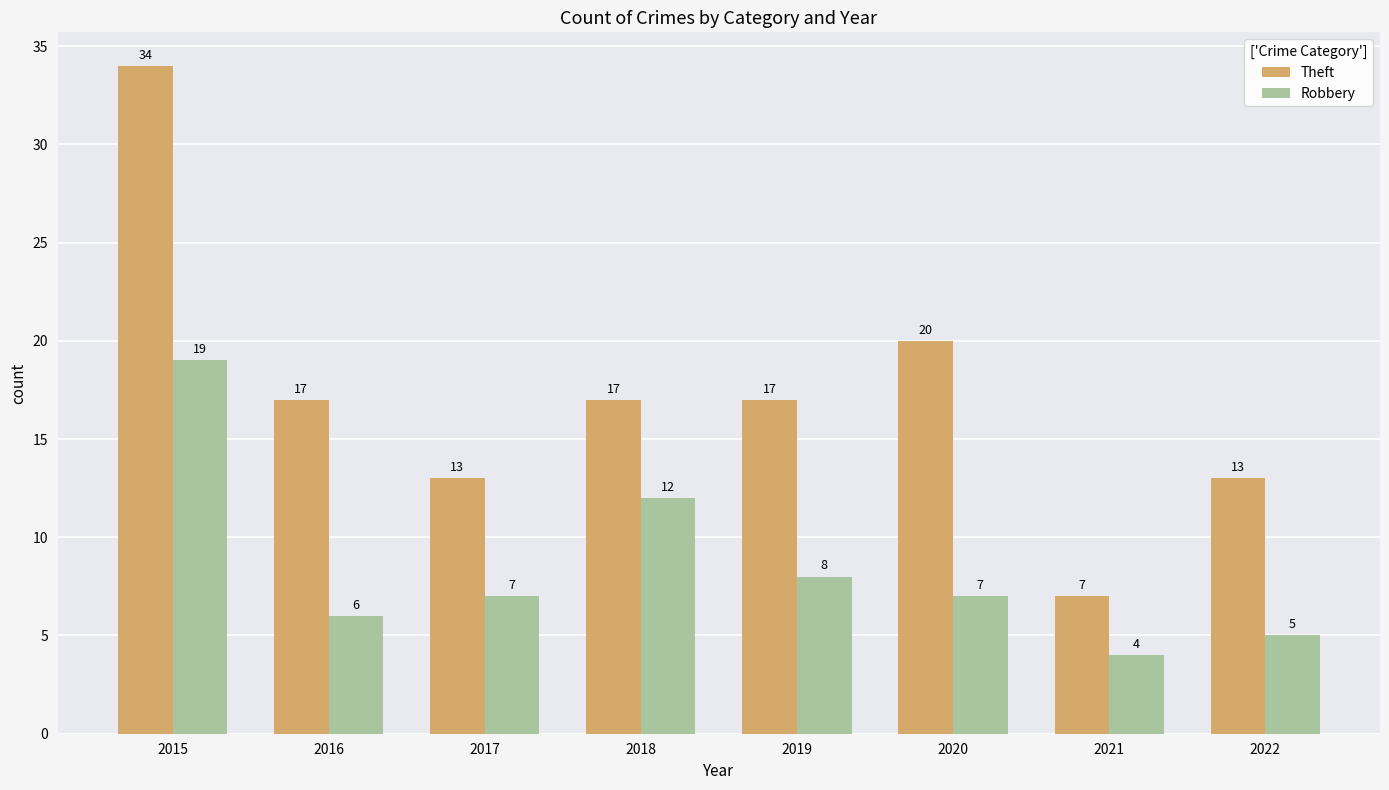

The value of Robbery at 2020 is 7. True or false?

True